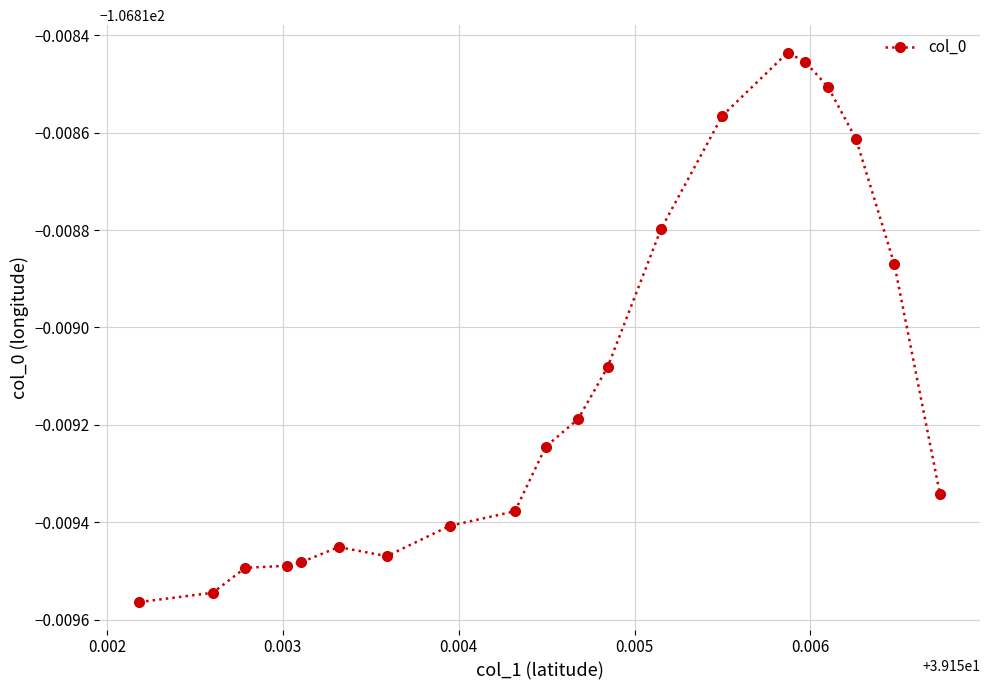

Count the number of data series in this chart.

1